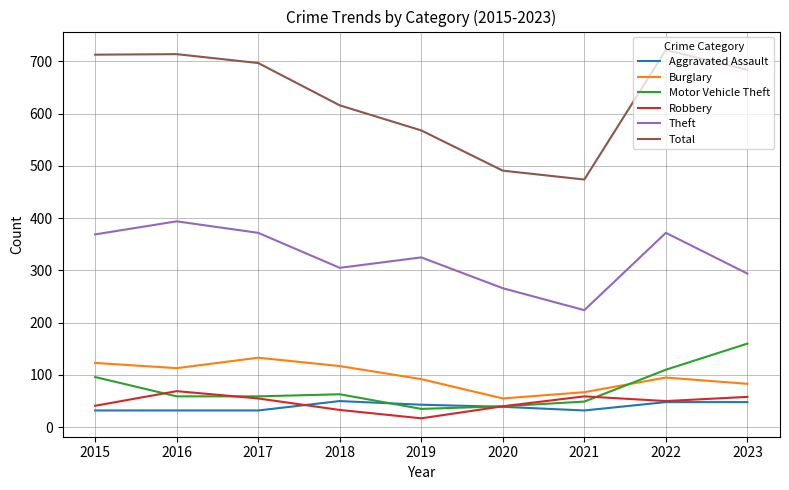

Is the value of Aggravated Assault at 2015 greater than the value of Burglary at 2021?

No